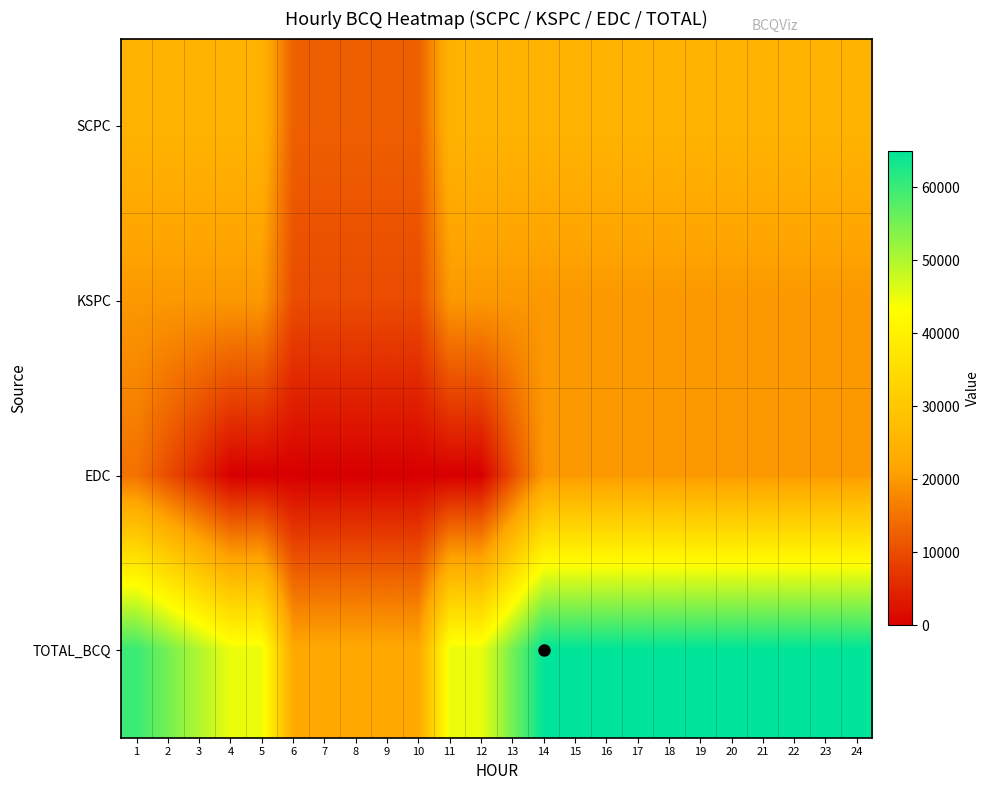

List the series in order of their peak value, lowest first.

KSPC, EDC, SCPC, TOTAL_BCQ